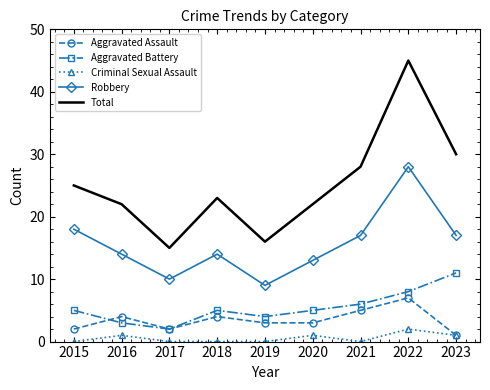

True or false: Robbery has a value of 23 at 2020.

False